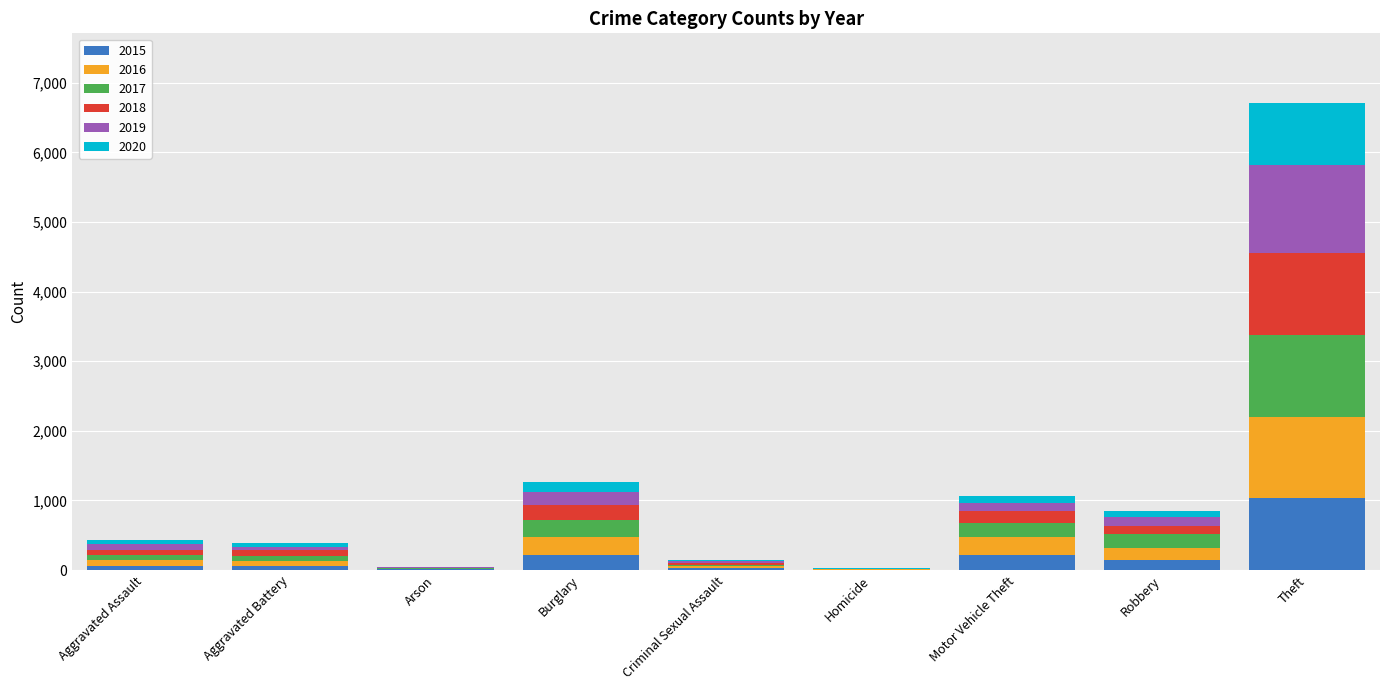

Count the number of categories in the chart.

9